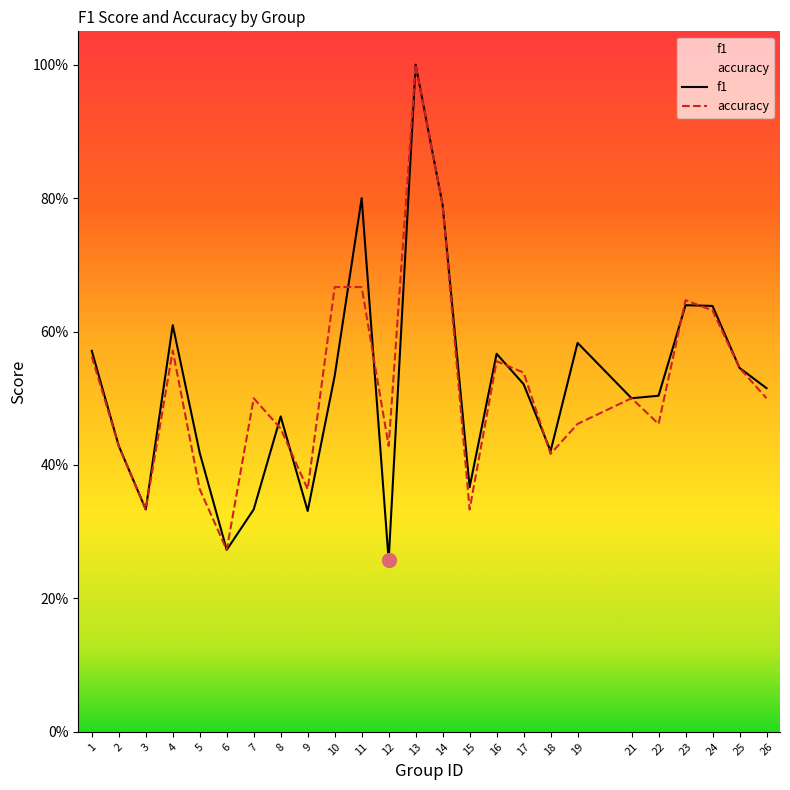

True or false: f1 has a value of 0.2 at 22.

False